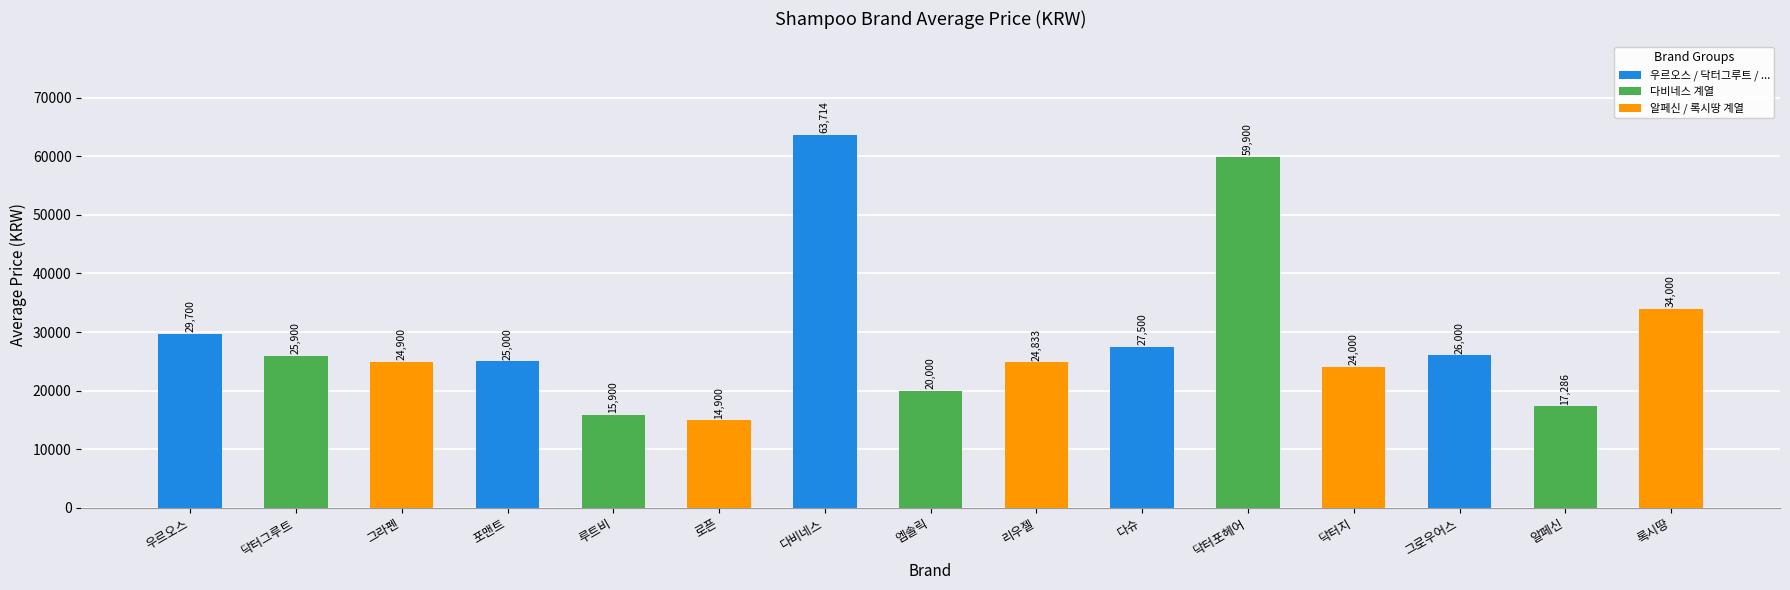

What is the label of the 8th bar from the right?

엠솔릭